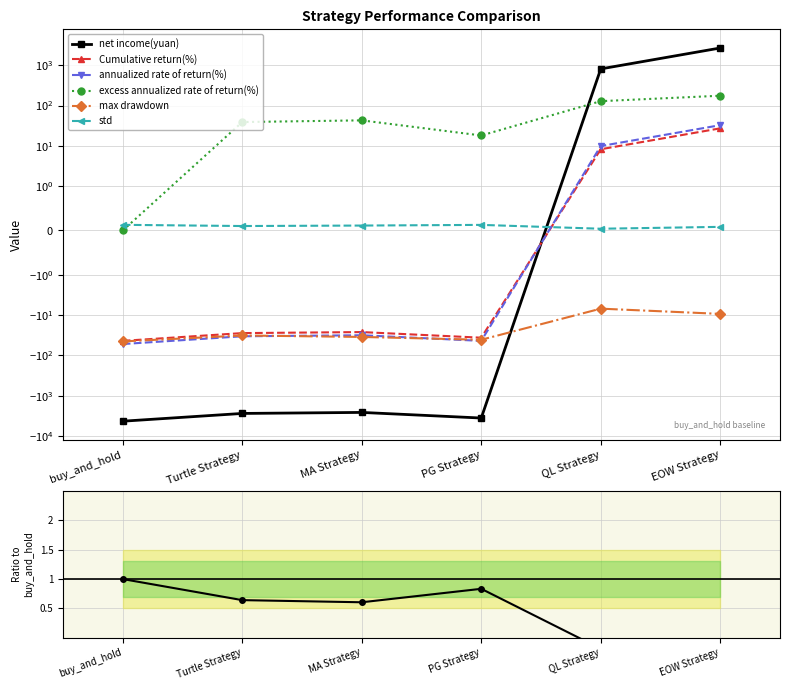

Which series has the largest range (max minus min)?

net income(yuan)